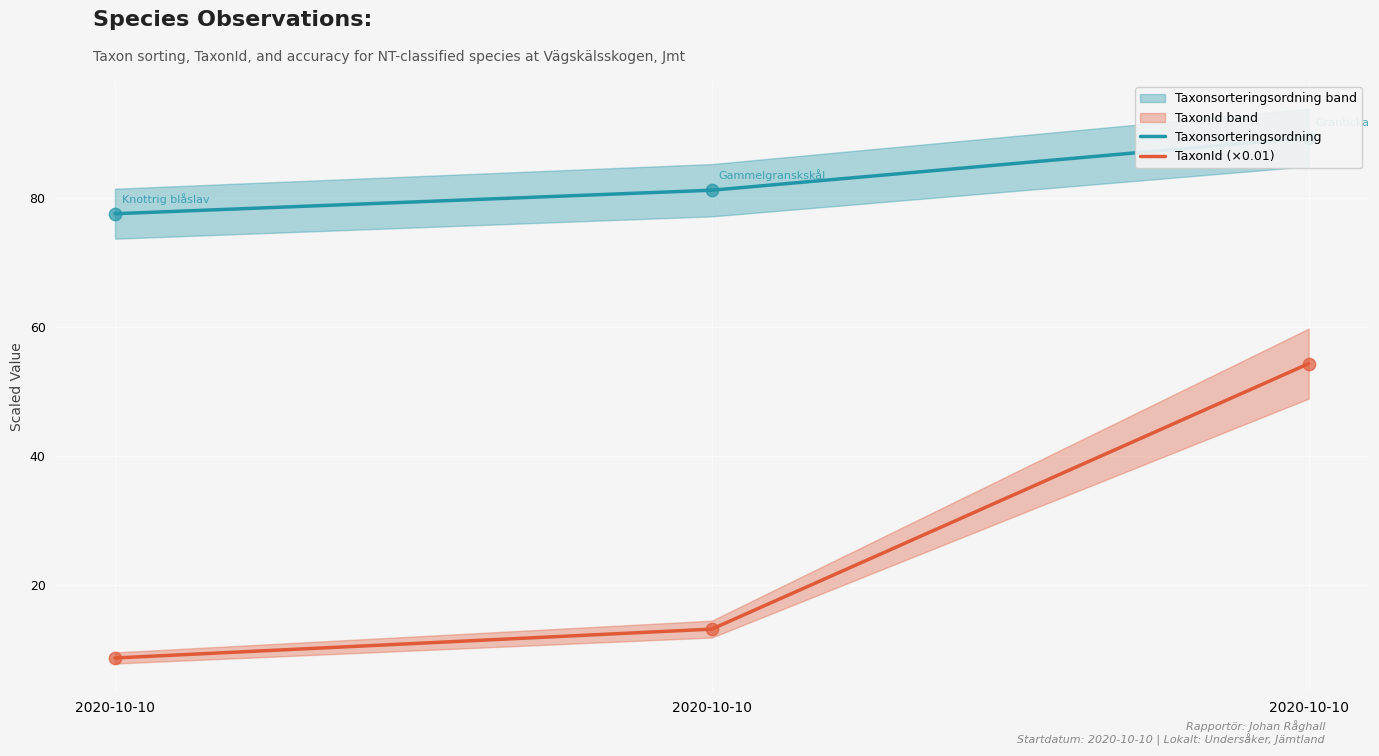

Is the value of Taxonsorteringsordning at 2020-10-10 greater than the value of TaxonId (×0.01) at 2020-10-10?

Yes